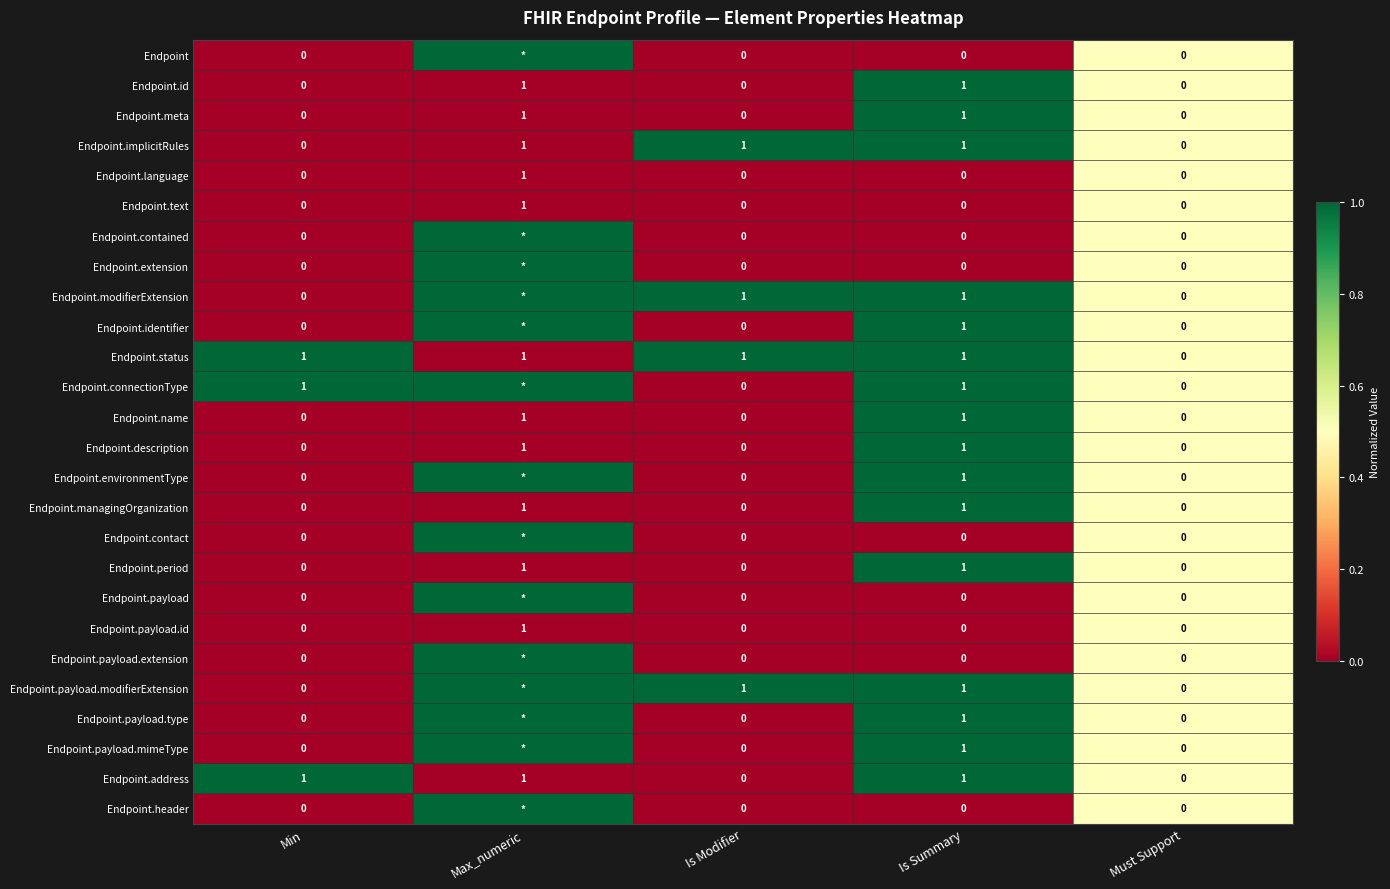

What is the greatest value displayed?

1.0